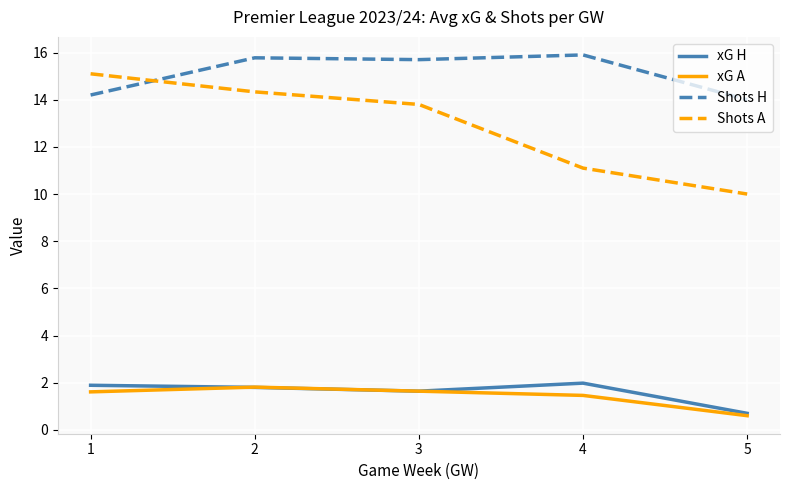

Between 1 and 5, which series saw the biggest shift?

Shots A